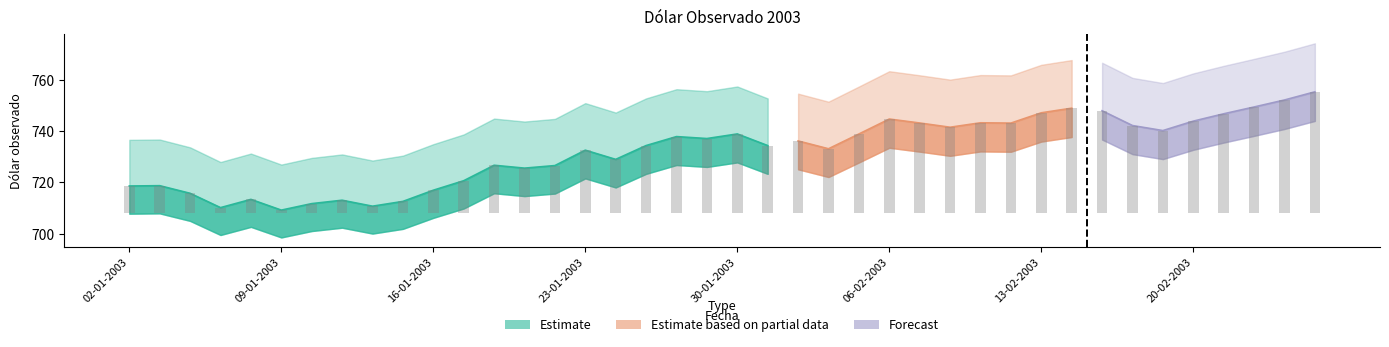

What is the difference between the maximum and minimum values?

46.0